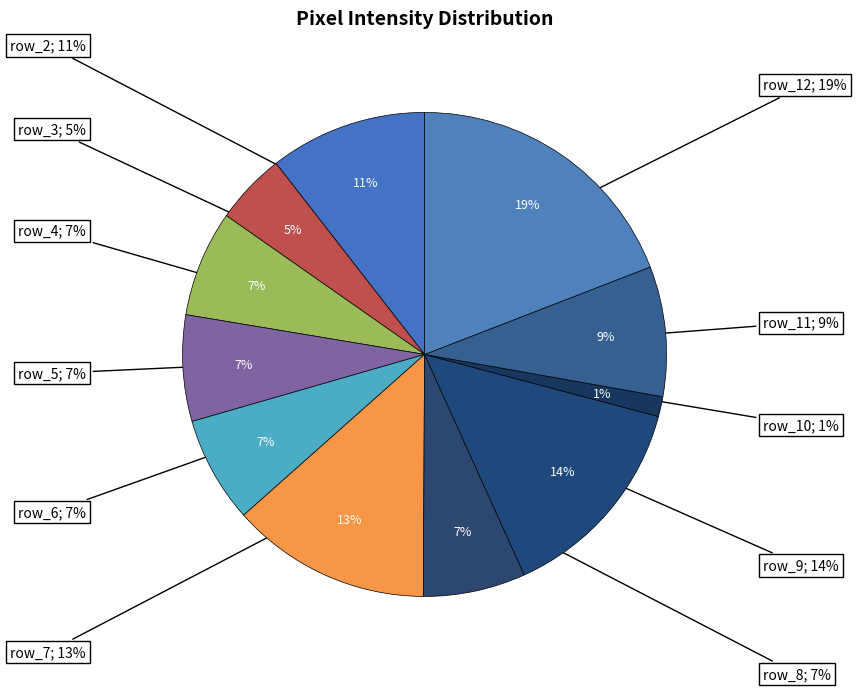

How many segments does this pie chart have?

11